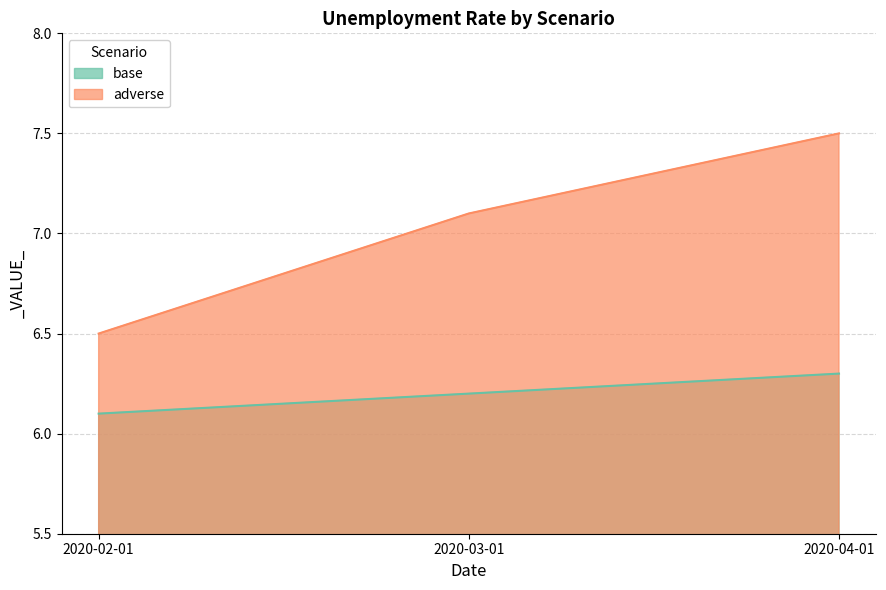

The value of base at 2020-04-01 is 6.3. True or false?

True